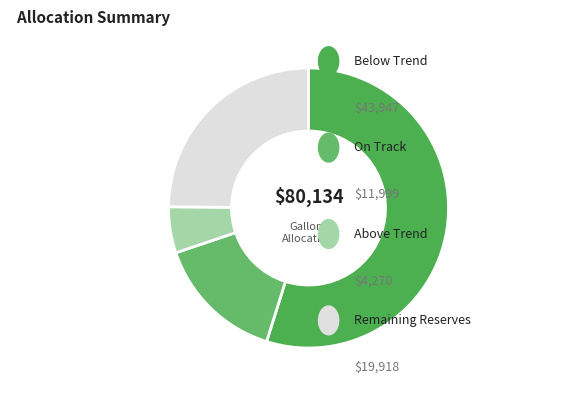

How many segments does this pie chart have?

4